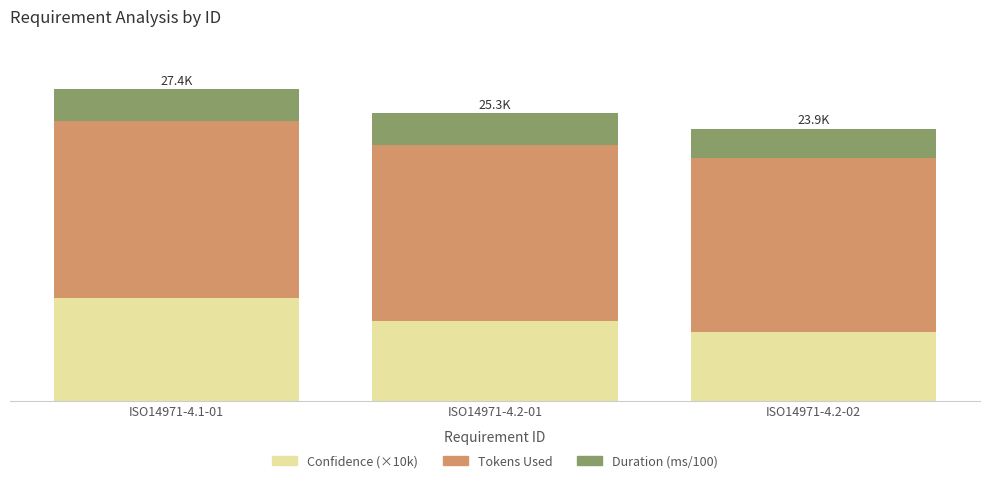

At which category is the sum across all series the highest?

ISO14971-4.1-01